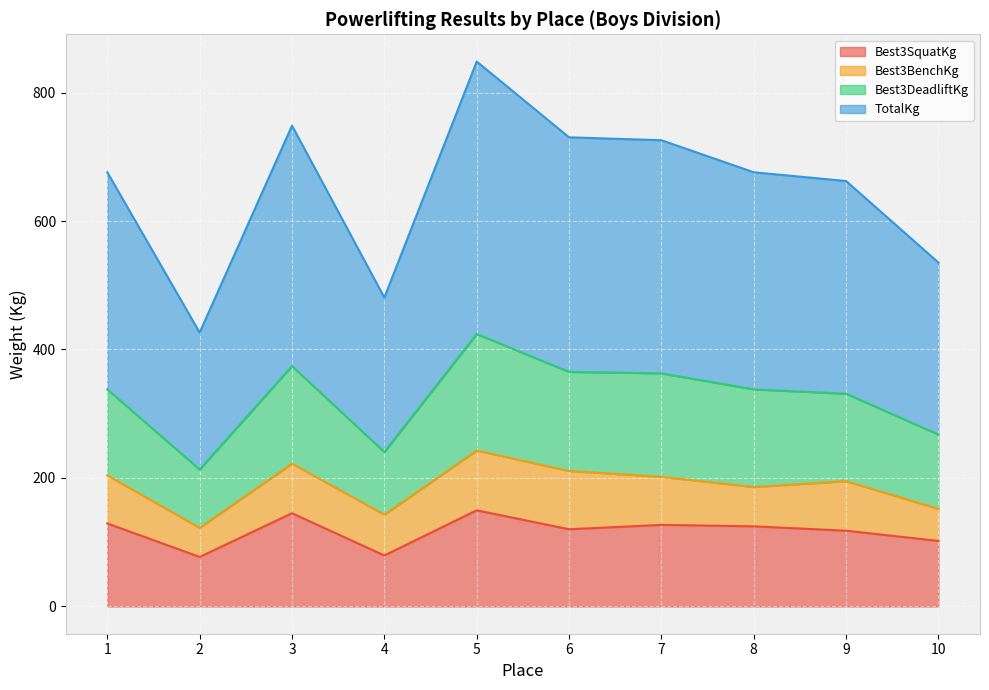

How many data points does each series have?

10